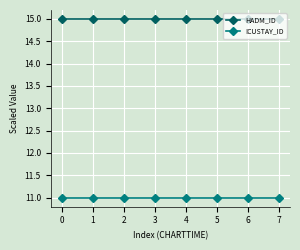

What is the minimum value for ICUSTAY_ID?

11